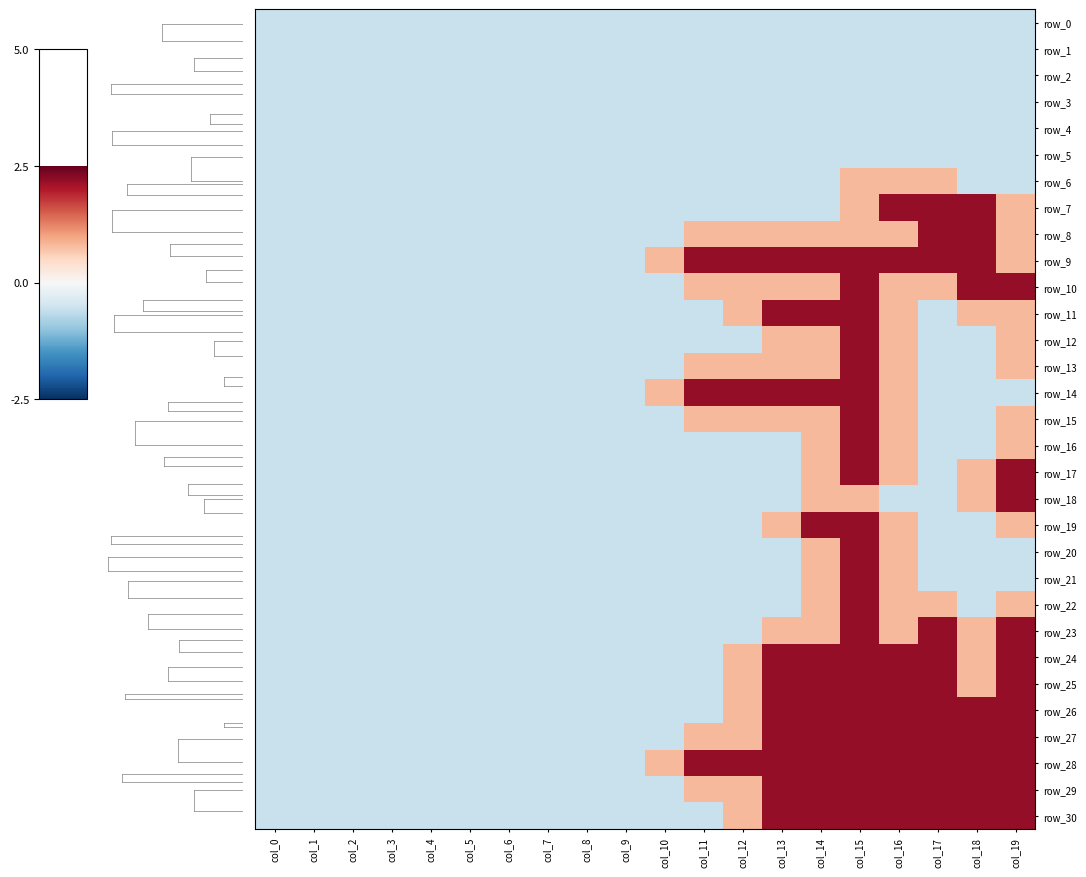

Reading left to right, transcribe all the data shown in this chart.

row_0: col_0=-0.6	col_1=-0.6	col_2=-0.6	col_3=-0.6	col_4=-0.6	col_5=-0.6	col_6=-0.6	col_7=-0.6	col_8=-0.6	col_9=-0.6	col_10=-0.6	col_11=-0.6	col_12=-0.6	col_13=-0.6	col_14=-0.6	col_15=-0.6	col_16=-0.6	col_17=-0.6	col_18=-0.6	col_19=-0.6
row_1: col_0=-0.6	col_1=-0.6	col_2=-0.6	col_3=-0.6	col_4=-0.6	col_5=-0.6	col_6=-0.6	col_7=-0.6	col_8=-0.6	col_9=-0.6	col_10=-0.6	col_11=-0.6	col_12=-0.6	col_13=-0.6	col_14=-0.6	col_15=-0.6	col_16=-0.6	col_17=-0.6	col_18=-0.6	col_19=-0.6
row_2: col_0=-0.6	col_1=-0.6	col_2=-0.6	col_3=-0.6	col_4=-0.6	col_5=-0.6	col_6=-0.6	col_7=-0.6	col_8=-0.6	col_9=-0.6	col_10=-0.6	col_11=-0.6	col_12=-0.6	col_13=-0.6	col_14=-0.6	col_15=-0.6	col_16=-0.6	col_17=-0.6	col_18=-0.6	col_19=-0.6
row_3: col_0=-0.6	col_1=-0.6	col_2=-0.6	col_3=-0.6	col_4=-0.6	col_5=-0.6	col_6=-0.6	col_7=-0.6	col_8=-0.6	col_9=-0.6	col_10=-0.6	col_11=-0.6	col_12=-0.6	col_13=-0.6	col_14=-0.6	col_15=-0.6	col_16=-0.6	col_17=-0.6	col_18=-0.6	col_19=-0.6
row_4: col_0=-0.6	col_1=-0.6	col_2=-0.6	col_3=-0.6	col_4=-0.6	col_5=-0.6	col_6=-0.6	col_7=-0.6	col_8=-0.6	col_9=-0.6	col_10=-0.6	col_11=-0.6	col_12=-0.6	col_13=-0.6	col_14=-0.6	col_15=-0.6	col_16=-0.6	col_17=-0.6	col_18=-0.6	col_19=-0.6
row_5: col_0=-0.6	col_1=-0.6	col_2=-0.6	col_3=-0.6	col_4=-0.6	col_5=-0.6	col_6=-0.6	col_7=-0.6	col_8=-0.6	col_9=-0.6	col_10=-0.6	col_11=-0.6	col_12=-0.6	col_13=-0.6	col_14=-0.6	col_15=-0.6	col_16=-0.6	col_17=-0.6	col_18=-0.6	col_19=-0.6
row_6: col_0=-0.6	col_1=-0.6	col_2=-0.6	col_3=-0.6	col_4=-0.6	col_5=-0.6	col_6=-0.6	col_7=-0.6	col_8=-0.6	col_9=-0.6	col_10=-0.6	col_11=-0.6	col_12=-0.6	col_13=-0.6	col_14=-0.6	col_15=0.8	col_16=0.8	col_17=0.8	col_18=-0.6	col_19=-0.6
row_7: col_0=-0.6	col_1=-0.6	col_2=-0.6	col_3=-0.6	col_4=-0.6	col_5=-0.6	col_6=-0.6	col_7=-0.6	col_8=-0.6	col_9=-0.6	col_10=-0.6	col_11=-0.6	col_12=-0.6	col_13=-0.6	col_14=-0.6	col_15=0.8	col_16=2.2	col_17=2.2	col_18=2.2	col_19=0.8
row_8: col_0=-0.6	col_1=-0.6	col_2=-0.6	col_3=-0.6	col_4=-0.6	col_5=-0.6	col_6=-0.6	col_7=-0.6	col_8=-0.6	col_9=-0.6	col_10=-0.6	col_11=0.8	col_12=0.8	col_13=0.8	col_14=0.8	col_15=0.8	col_16=0.8	col_17=2.2	col_18=2.2	col_19=0.8
row_9: col_0=-0.6	col_1=-0.6	col_2=-0.6	col_3=-0.6	col_4=-0.6	col_5=-0.6	col_6=-0.6	col_7=-0.6	col_8=-0.6	col_9=-0.6	col_10=0.8	col_11=2.2	col_12=2.2	col_13=2.2	col_14=2.2	col_15=2.2	col_16=2.2	col_17=2.2	col_18=2.2	col_19=0.8
row_10: col_0=-0.6	col_1=-0.6	col_2=-0.6	col_3=-0.6	col_4=-0.6	col_5=-0.6	col_6=-0.6	col_7=-0.6	col_8=-0.6	col_9=-0.6	col_10=-0.6	col_11=0.8	col_12=0.8	col_13=0.8	col_14=0.8	col_15=2.2	col_16=0.8	col_17=0.8	col_18=2.2	col_19=2.2
row_11: col_0=-0.6	col_1=-0.6	col_2=-0.6	col_3=-0.6	col_4=-0.6	col_5=-0.6	col_6=-0.6	col_7=-0.6	col_8=-0.6	col_9=-0.6	col_10=-0.6	col_11=-0.6	col_12=0.8	col_13=2.2	col_14=2.2	col_15=2.2	col_16=0.8	col_17=-0.6	col_18=0.8	col_19=0.8
row_12: col_0=-0.6	col_1=-0.6	col_2=-0.6	col_3=-0.6	col_4=-0.6	col_5=-0.6	col_6=-0.6	col_7=-0.6	col_8=-0.6	col_9=-0.6	col_10=-0.6	col_11=-0.6	col_12=-0.6	col_13=0.8	col_14=0.8	col_15=2.2	col_16=0.8	col_17=-0.6	col_18=-0.6	col_19=0.8
row_13: col_0=-0.6	col_1=-0.6	col_2=-0.6	col_3=-0.6	col_4=-0.6	col_5=-0.6	col_6=-0.6	col_7=-0.6	col_8=-0.6	col_9=-0.6	col_10=-0.6	col_11=0.8	col_12=0.8	col_13=0.8	col_14=0.8	col_15=2.2	col_16=0.8	col_17=-0.6	col_18=-0.6	col_19=0.8
row_14: col_0=-0.6	col_1=-0.6	col_2=-0.6	col_3=-0.6	col_4=-0.6	col_5=-0.6	col_6=-0.6	col_7=-0.6	col_8=-0.6	col_9=-0.6	col_10=0.8	col_11=2.2	col_12=2.2	col_13=2.2	col_14=2.2	col_15=2.2	col_16=0.8	col_17=-0.6	col_18=-0.6	col_19=-0.6
row_15: col_0=-0.6	col_1=-0.6	col_2=-0.6	col_3=-0.6	col_4=-0.6	col_5=-0.6	col_6=-0.6	col_7=-0.6	col_8=-0.6	col_9=-0.6	col_10=-0.6	col_11=0.8	col_12=0.8	col_13=0.8	col_14=0.8	col_15=2.2	col_16=0.8	col_17=-0.6	col_18=-0.6	col_19=0.8
row_16: col_0=-0.6	col_1=-0.6	col_2=-0.6	col_3=-0.6	col_4=-0.6	col_5=-0.6	col_6=-0.6	col_7=-0.6	col_8=-0.6	col_9=-0.6	col_10=-0.6	col_11=-0.6	col_12=-0.6	col_13=-0.6	col_14=0.8	col_15=2.2	col_16=0.8	col_17=-0.6	col_18=-0.6	col_19=0.8
row_17: col_0=-0.6	col_1=-0.6	col_2=-0.6	col_3=-0.6	col_4=-0.6	col_5=-0.6	col_6=-0.6	col_7=-0.6	col_8=-0.6	col_9=-0.6	col_10=-0.6	col_11=-0.6	col_12=-0.6	col_13=-0.6	col_14=0.8	col_15=2.2	col_16=0.8	col_17=-0.6	col_18=0.8	col_19=2.2
row_18: col_0=-0.6	col_1=-0.6	col_2=-0.6	col_3=-0.6	col_4=-0.6	col_5=-0.6	col_6=-0.6	col_7=-0.6	col_8=-0.6	col_9=-0.6	col_10=-0.6	col_11=-0.6	col_12=-0.6	col_13=-0.6	col_14=0.8	col_15=0.8	col_16=-0.6	col_17=-0.6	col_18=0.8	col_19=2.2
row_19: col_0=-0.6	col_1=-0.6	col_2=-0.6	col_3=-0.6	col_4=-0.6	col_5=-0.6	col_6=-0.6	col_7=-0.6	col_8=-0.6	col_9=-0.6	col_10=-0.6	col_11=-0.6	col_12=-0.6	col_13=0.8	col_14=2.2	col_15=2.2	col_16=0.8	col_17=-0.6	col_18=-0.6	col_19=0.8
row_20: col_0=-0.6	col_1=-0.6	col_2=-0.6	col_3=-0.6	col_4=-0.6	col_5=-0.6	col_6=-0.6	col_7=-0.6	col_8=-0.6	col_9=-0.6	col_10=-0.6	col_11=-0.6	col_12=-0.6	col_13=-0.6	col_14=0.8	col_15=2.2	col_16=0.8	col_17=-0.6	col_18=-0.6	col_19=-0.6
row_21: col_0=-0.6	col_1=-0.6	col_2=-0.6	col_3=-0.6	col_4=-0.6	col_5=-0.6	col_6=-0.6	col_7=-0.6	col_8=-0.6	col_9=-0.6	col_10=-0.6	col_11=-0.6	col_12=-0.6	col_13=-0.6	col_14=0.8	col_15=2.2	col_16=0.8	col_17=-0.6	col_18=-0.6	col_19=-0.6
row_22: col_0=-0.6	col_1=-0.6	col_2=-0.6	col_3=-0.6	col_4=-0.6	col_5=-0.6	col_6=-0.6	col_7=-0.6	col_8=-0.6	col_9=-0.6	col_10=-0.6	col_11=-0.6	col_12=-0.6	col_13=-0.6	col_14=0.8	col_15=2.2	col_16=0.8	col_17=0.8	col_18=-0.6	col_19=0.8
row_23: col_0=-0.6	col_1=-0.6	col_2=-0.6	col_3=-0.6	col_4=-0.6	col_5=-0.6	col_6=-0.6	col_7=-0.6	col_8=-0.6	col_9=-0.6	col_10=-0.6	col_11=-0.6	col_12=-0.6	col_13=0.8	col_14=0.8	col_15=2.2	col_16=0.8	col_17=2.2	col_18=0.8	col_19=2.2
row_24: col_0=-0.6	col_1=-0.6	col_2=-0.6	col_3=-0.6	col_4=-0.6	col_5=-0.6	col_6=-0.6	col_7=-0.6	col_8=-0.6	col_9=-0.6	col_10=-0.6	col_11=-0.6	col_12=0.8	col_13=2.2	col_14=2.2	col_15=2.2	col_16=2.2	col_17=2.2	col_18=0.8	col_19=2.2
row_25: col_0=-0.6	col_1=-0.6	col_2=-0.6	col_3=-0.6	col_4=-0.6	col_5=-0.6	col_6=-0.6	col_7=-0.6	col_8=-0.6	col_9=-0.6	col_10=-0.6	col_11=-0.6	col_12=0.8	col_13=2.2	col_14=2.2	col_15=2.2	col_16=2.2	col_17=2.2	col_18=0.8	col_19=2.2
row_26: col_0=-0.6	col_1=-0.6	col_2=-0.6	col_3=-0.6	col_4=-0.6	col_5=-0.6	col_6=-0.6	col_7=-0.6	col_8=-0.6	col_9=-0.6	col_10=-0.6	col_11=-0.6	col_12=0.8	col_13=2.2	col_14=2.2	col_15=2.2	col_16=2.2	col_17=2.2	col_18=2.2	col_19=2.2
row_27: col_0=-0.6	col_1=-0.6	col_2=-0.6	col_3=-0.6	col_4=-0.6	col_5=-0.6	col_6=-0.6	col_7=-0.6	col_8=-0.6	col_9=-0.6	col_10=-0.6	col_11=0.8	col_12=0.8	col_13=2.2	col_14=2.2	col_15=2.2	col_16=2.2	col_17=2.2	col_18=2.2	col_19=2.2
row_28: col_0=-0.6	col_1=-0.6	col_2=-0.6	col_3=-0.6	col_4=-0.6	col_5=-0.6	col_6=-0.6	col_7=-0.6	col_8=-0.6	col_9=-0.6	col_10=0.8	col_11=2.2	col_12=2.2	col_13=2.2	col_14=2.2	col_15=2.2	col_16=2.2	col_17=2.2	col_18=2.2	col_19=2.2
row_29: col_0=-0.6	col_1=-0.6	col_2=-0.6	col_3=-0.6	col_4=-0.6	col_5=-0.6	col_6=-0.6	col_7=-0.6	col_8=-0.6	col_9=-0.6	col_10=-0.6	col_11=0.8	col_12=0.8	col_13=2.2	col_14=2.2	col_15=2.2	col_16=2.2	col_17=2.2	col_18=2.2	col_19=2.2
row_30: col_0=-0.6	col_1=-0.6	col_2=-0.6	col_3=-0.6	col_4=-0.6	col_5=-0.6	col_6=-0.6	col_7=-0.6	col_8=-0.6	col_9=-0.6	col_10=-0.6	col_11=-0.6	col_12=0.8	col_13=2.2	col_14=2.2	col_15=2.2	col_16=2.2	col_17=2.2	col_18=2.2	col_19=2.2